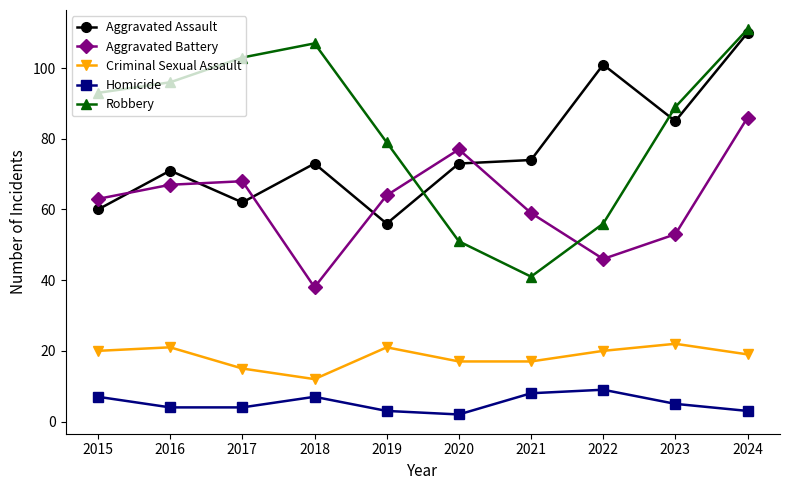

Reading right to left, extract all data points from this chart.

Aggravated Assault: 2024=110	2023=85	2022=101	2021=74	2020=73	2019=56	2018=73	2017=62	2016=71	2015=60
Aggravated Battery: 2024=86	2023=53	2022=46	2021=59	2020=77	2019=64	2018=38	2017=68	2016=67	2015=63
Criminal Sexual Assault: 2024=19	2023=22	2022=20	2021=17	2020=17	2019=21	2018=12	2017=15	2016=21	2015=20
Homicide: 2024=3	2023=5	2022=9	2021=8	2020=2	2019=3	2018=7	2017=4	2016=4	2015=7
Robbery: 2024=111	2023=89	2022=56	2021=41	2020=51	2019=79	2018=107	2017=103	2016=96	2015=93